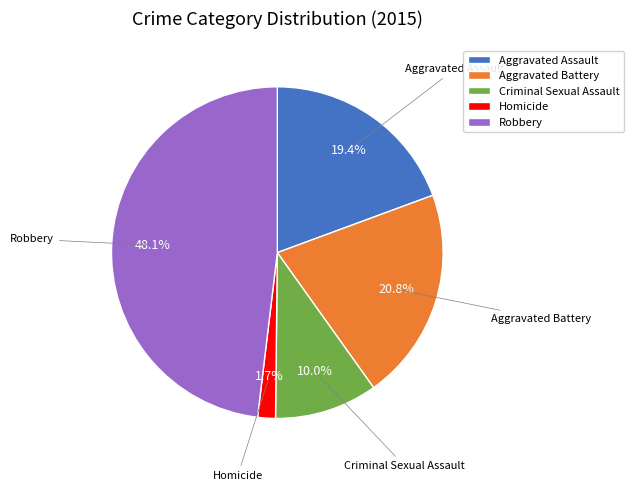

The Criminal Sexual Assault slice represents 10% of the pie. True or false?

True